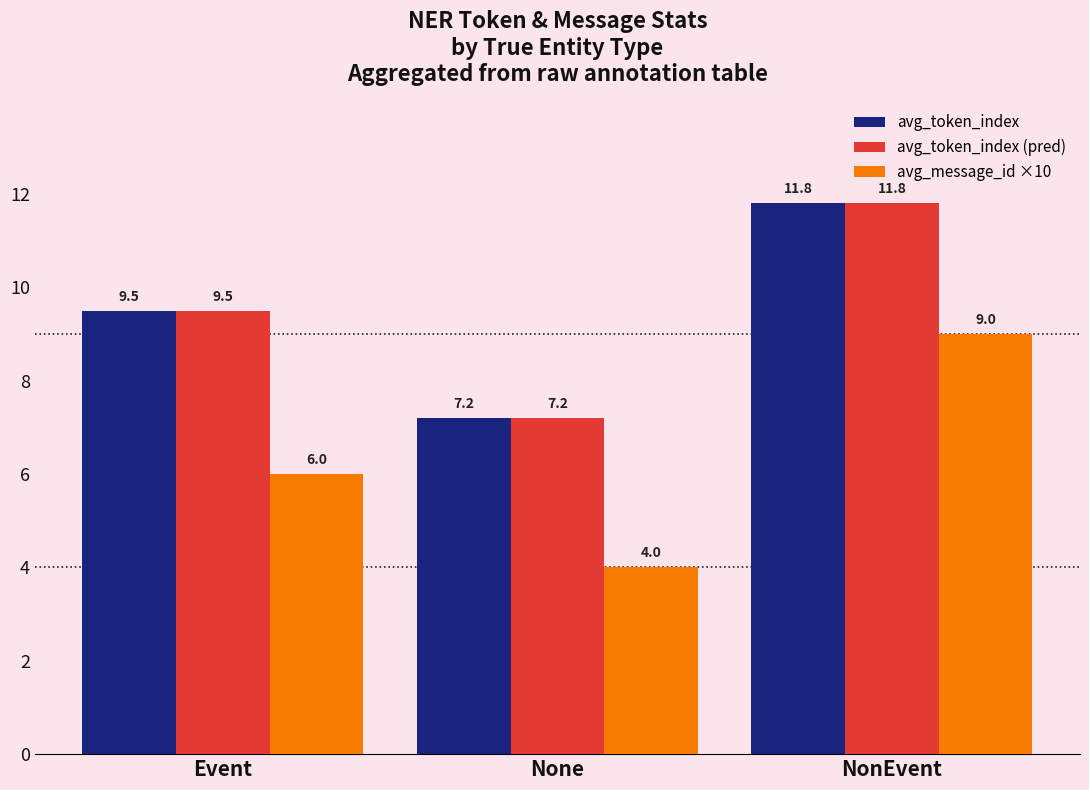

What is the value of the avg_token_index (pred) bar at the 3rd from the left?

11.8